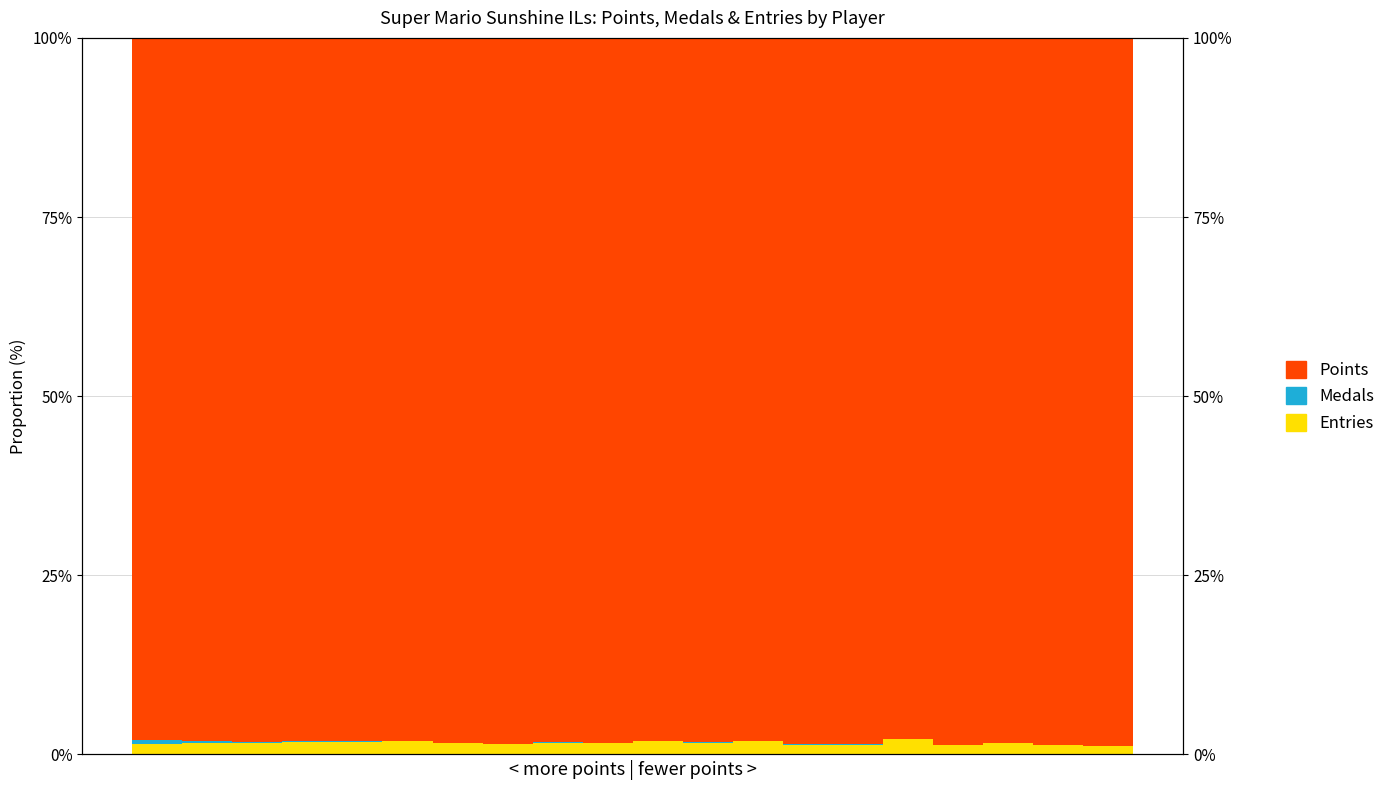

Which series has the largest total across all categories?

Points